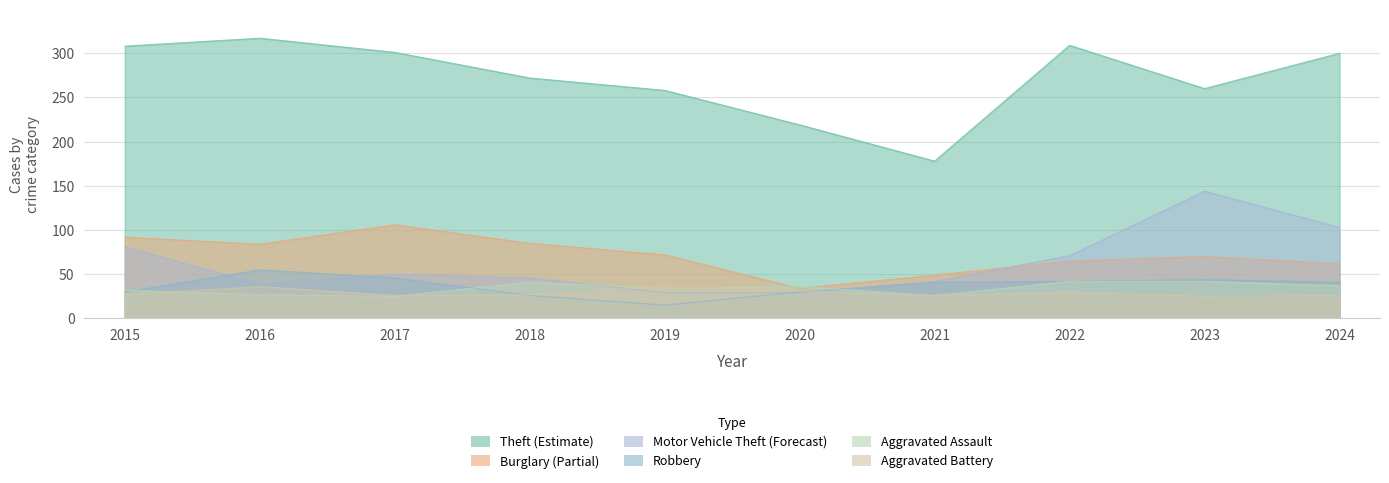

Which has a higher value, 2018 or 2021?

2018